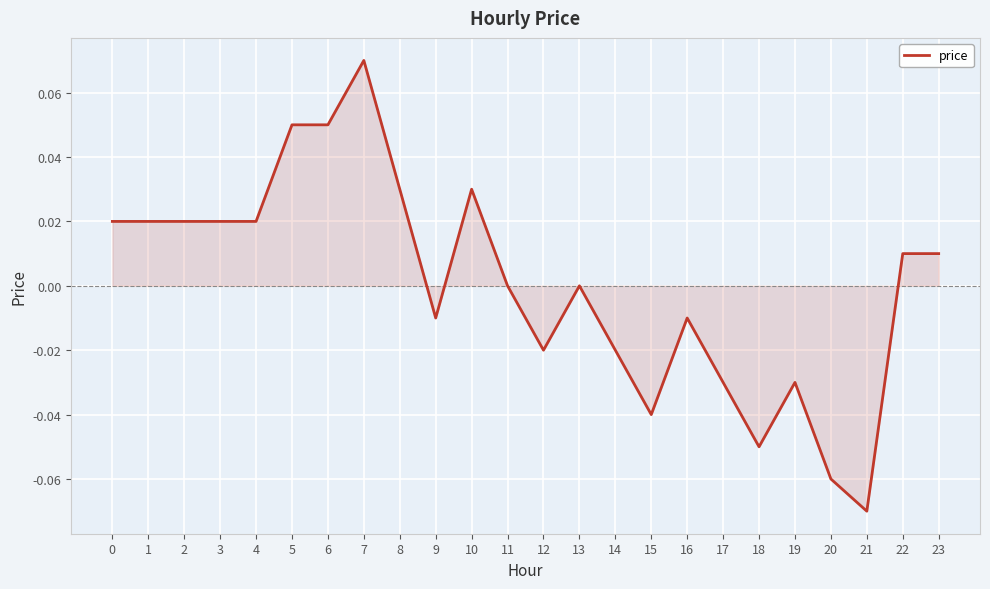

The chart shows a value of 0.0 at 11. True or false?

True